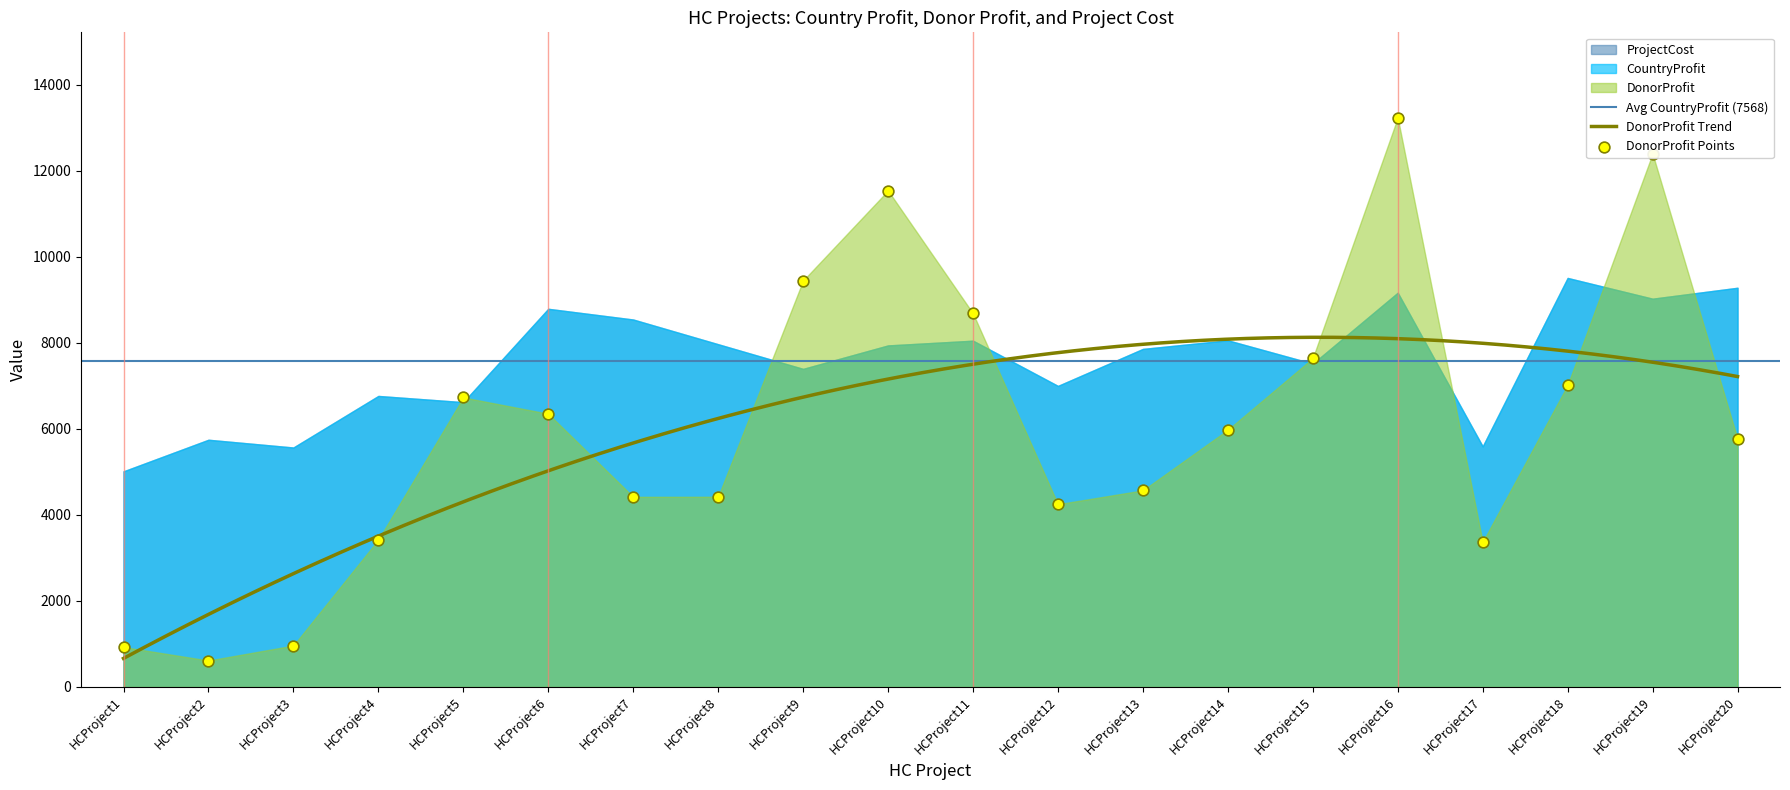

Which series has the largest Y range (max minus min)?

DonorProfit